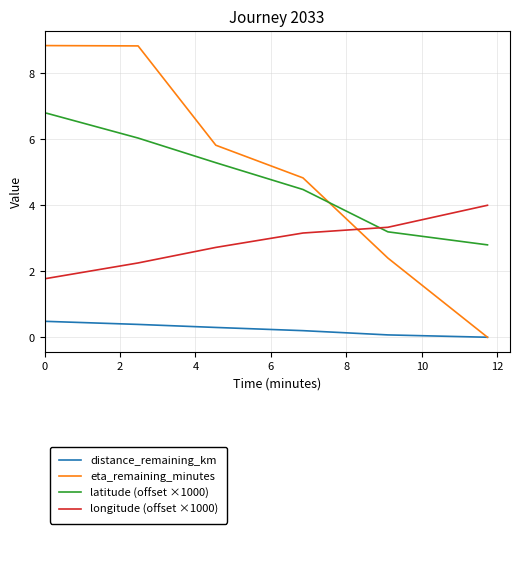

Does the chart have visible grid lines?

Yes